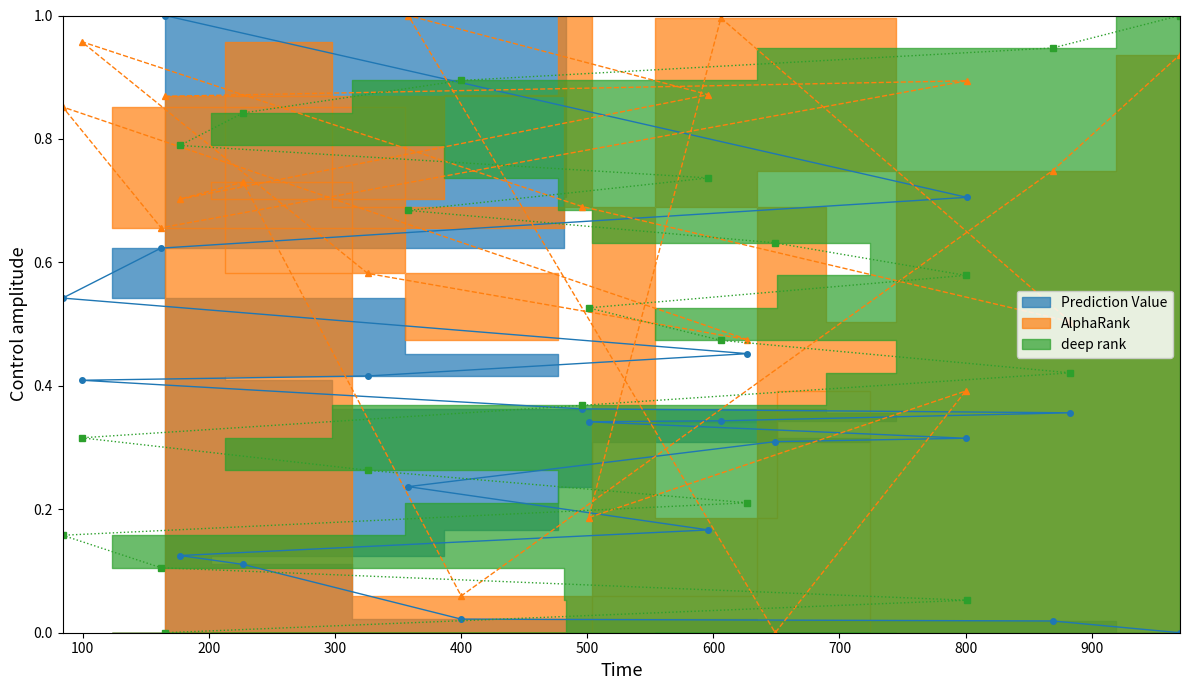

What is the greatest value displayed?

1.0